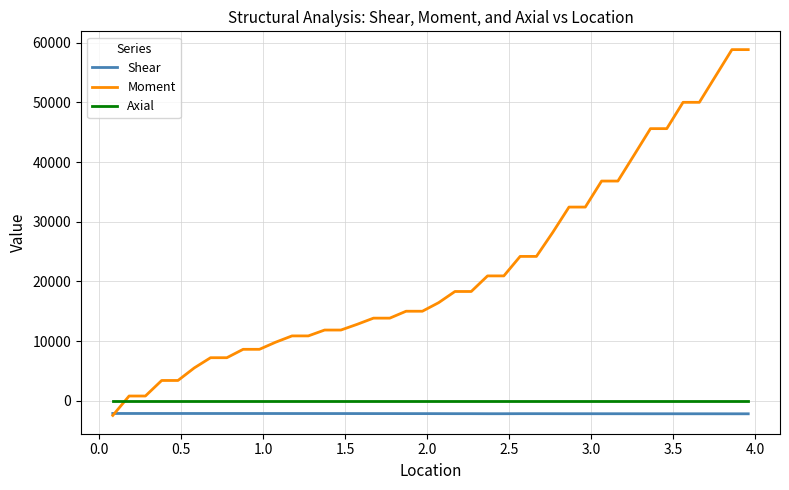

Which series has the largest total across all categories?

Moment